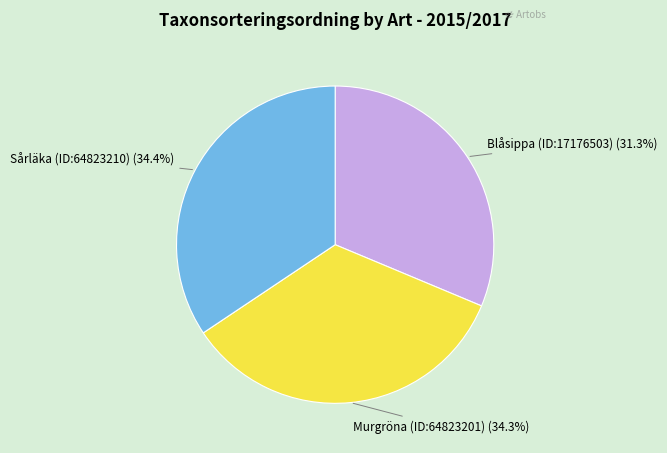

Count the number of slices in the pie.

3